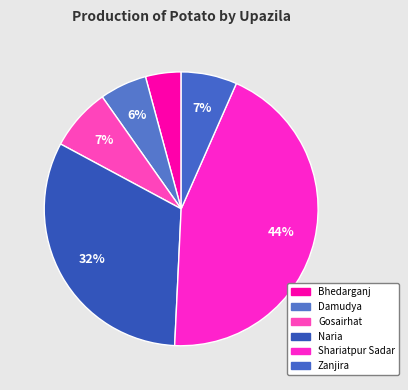

To the nearest percent, what is the average slice percentage?

17%